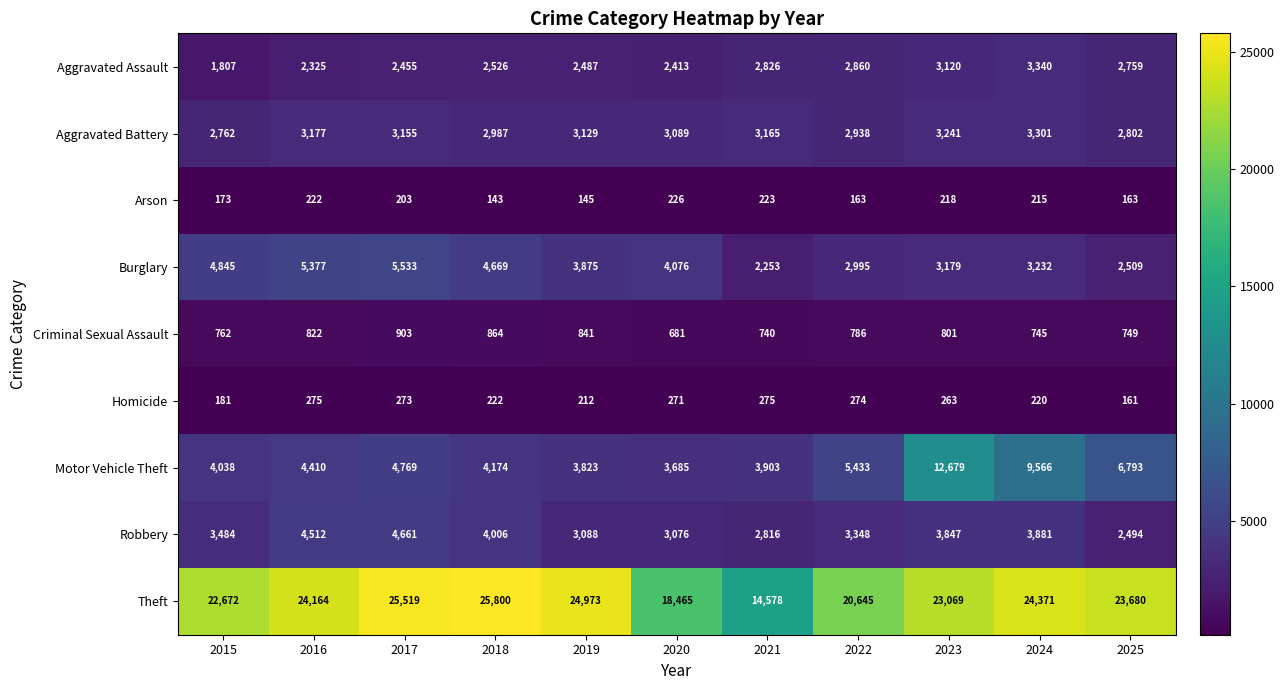

What is the difference between the Motor Vehicle Theft values at 2025 and 2022?

1360